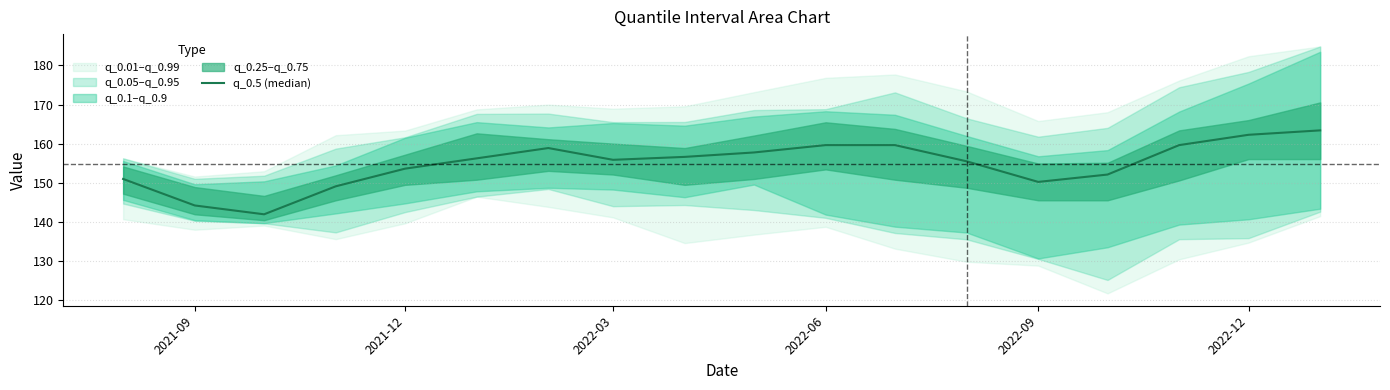

What is the change in value from 2022-06 to 13?

+1.1